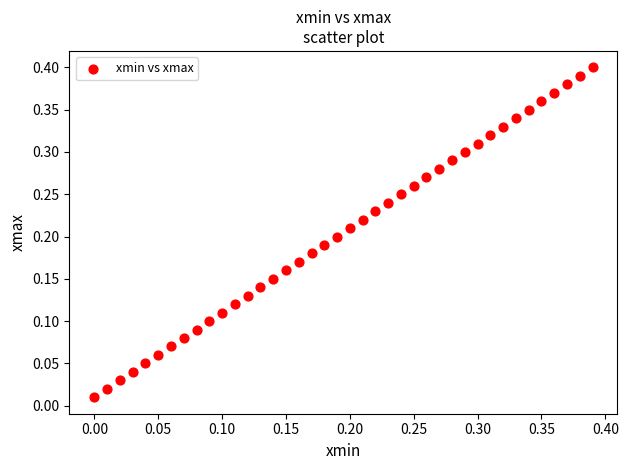

How many points are shown in the scatter plot?

40